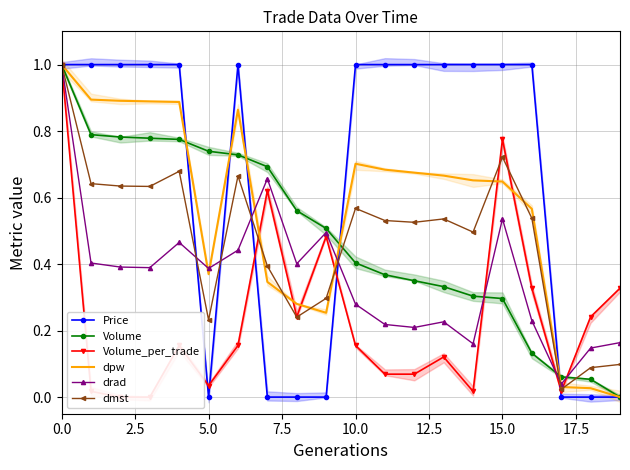

What is the greatest value displayed?

1.0